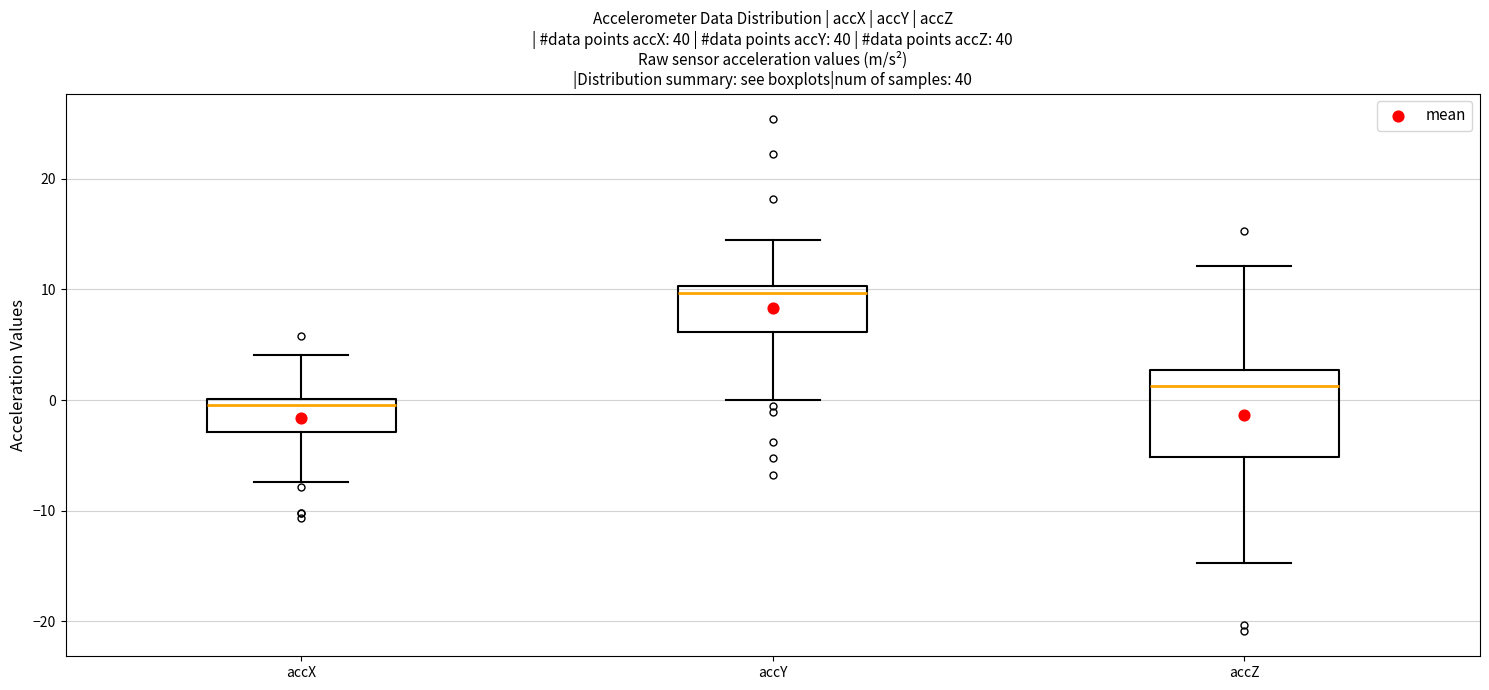

Which box has the highest median line?

accY